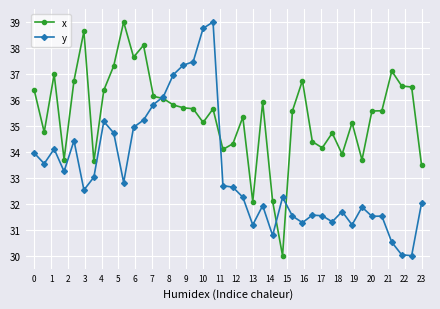

At how many categories does at least one series exceed 31?

40